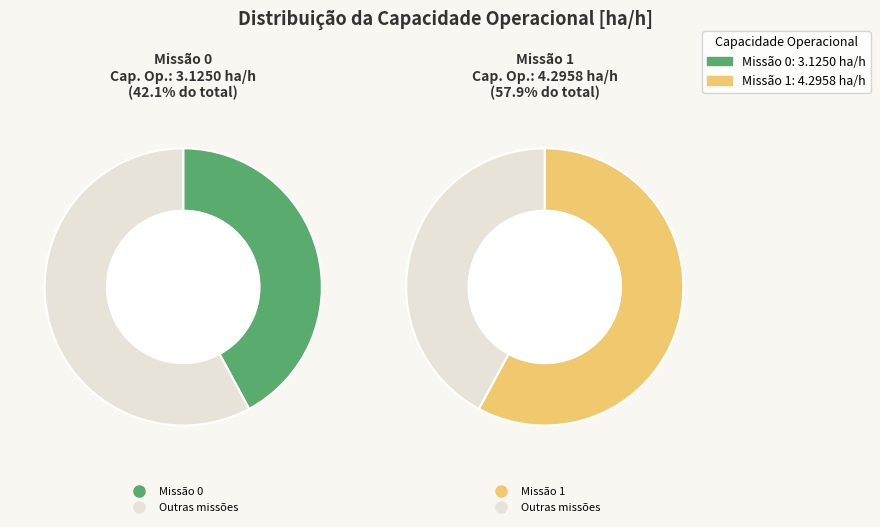

Combined, what portion of the pie is 0 and 1?

100.0%